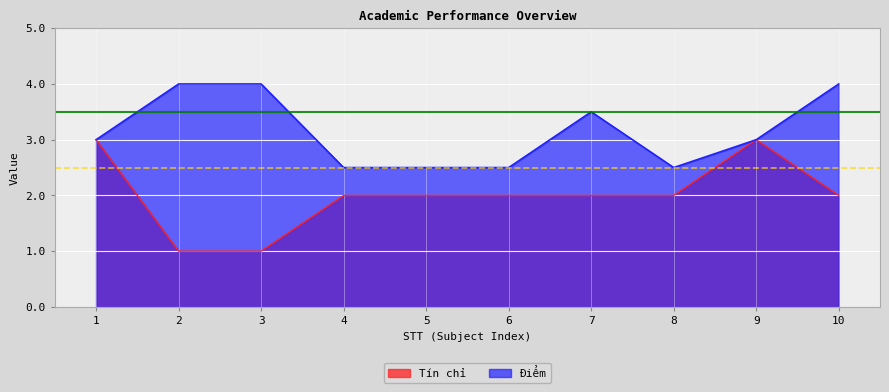

Reading left to right, what are all the values shown in this chart?

Tín chỉ: 3.0	1.0	1.0	2.0	2.0	2.0	2.0	2.0	3.0	2.0
Điểm: 3.0	4.0	4.0	2.5	2.5	2.5	3.5	2.5	3.0	4.0